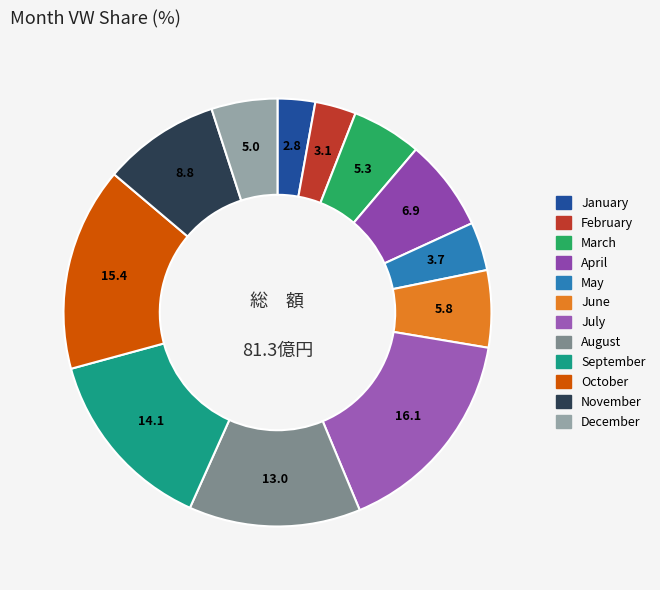

How many segments does this pie chart have?

12